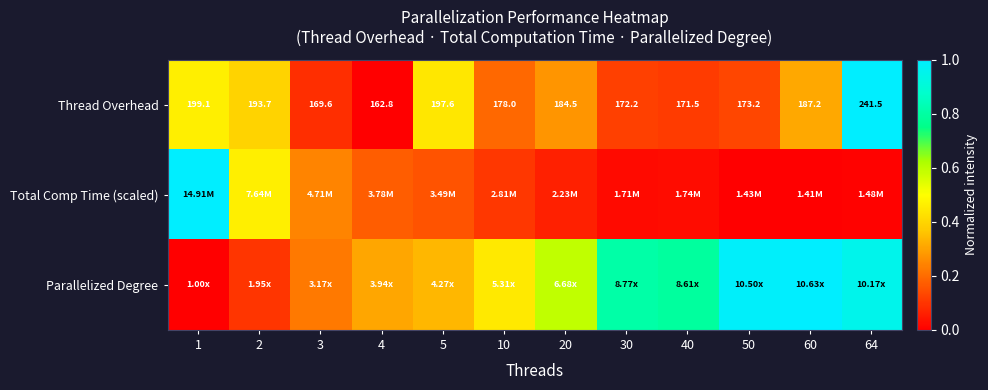

What is the spread (max minus min) of values at 3?

0.2